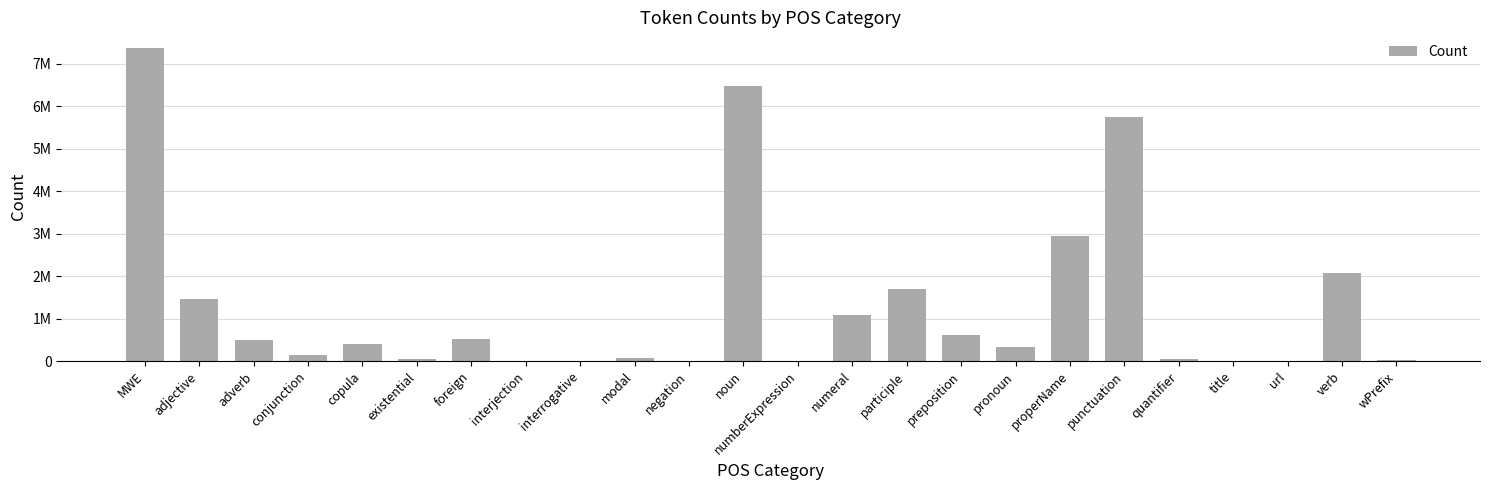

Reading left to right, extract all data points from this chart.

7368755	1469249	490547	139504	408989	54206	531658	3070	8910	77653	1658	6473433	11170	1080496	1689212	602632	329976	2945146	5738637	38506	9185	454	2062592	25136